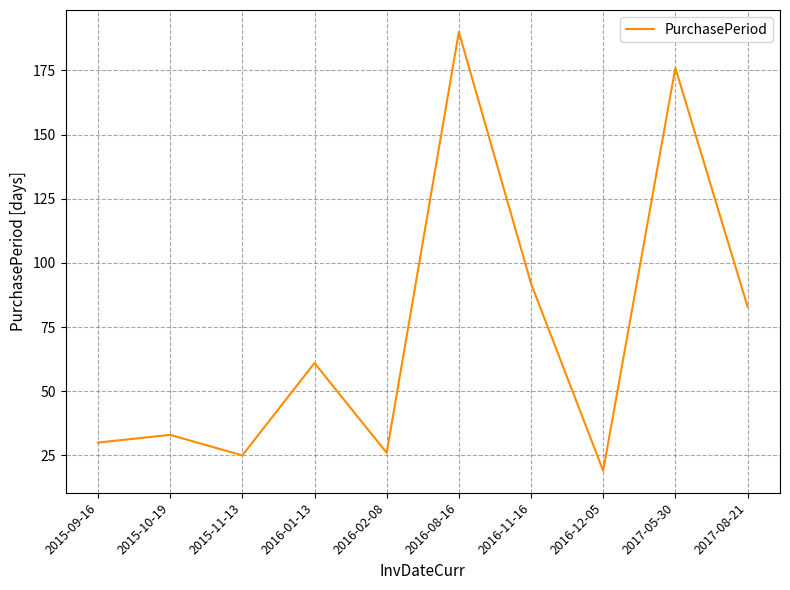

Reading left to right, what are all the values shown in this chart?

2015-09-16=30	2015-10-19=33	2015-11-13=25	2016-01-13=61	2016-02-08=26	2016-08-16=190	2016-11-16=92	2016-12-05=19	2017-05-30=176	2017-08-21=83